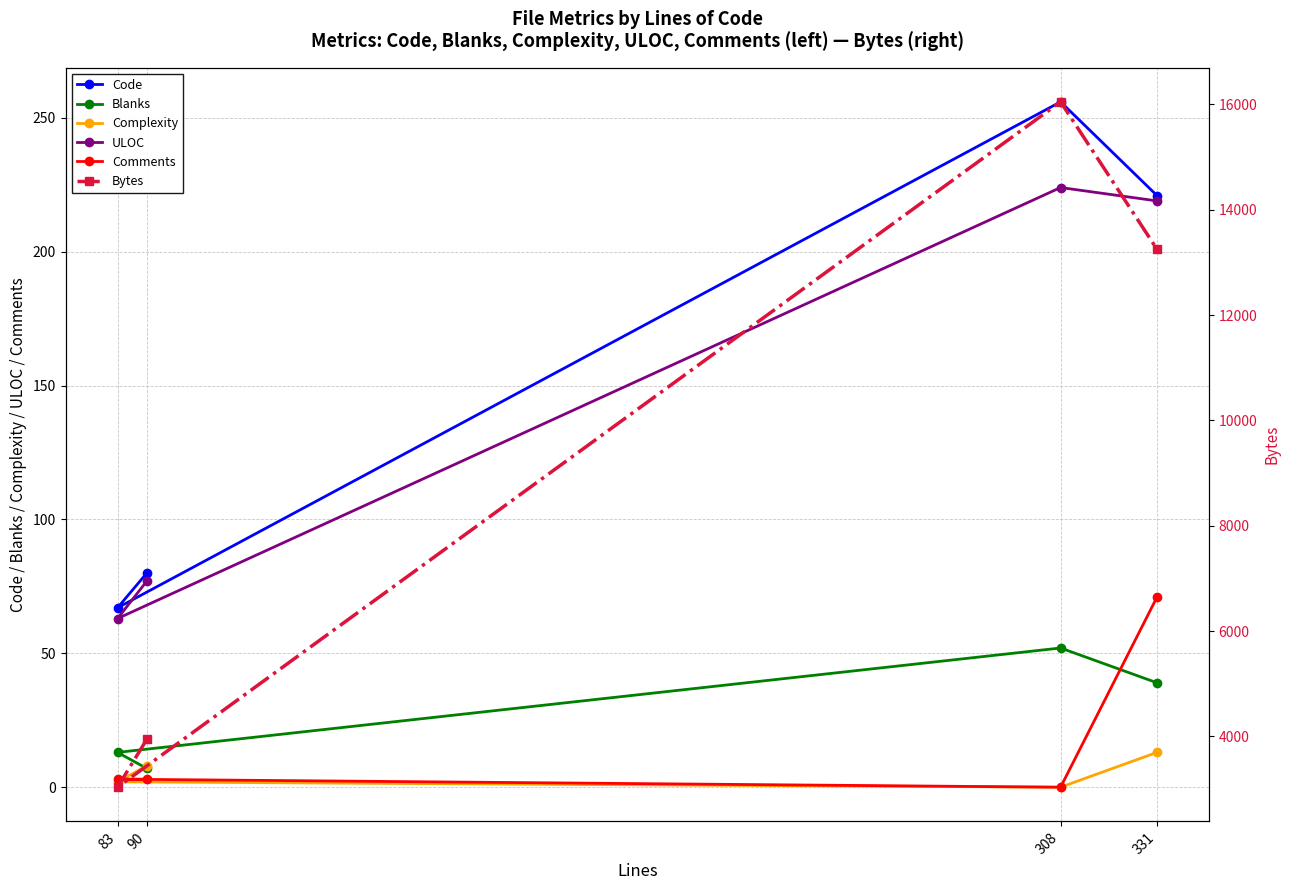

In Blanks, how many points are higher than both neighbors (excluding endpoints)?

1